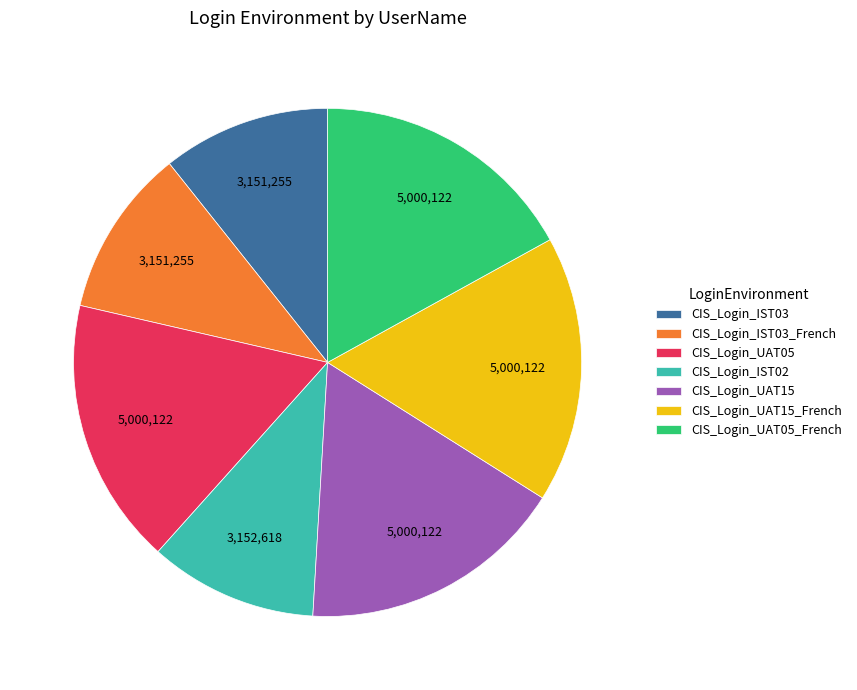

Do CIS_Login_IST03_French and CIS_Login_UAT15 together represent more than half of the pie?

No